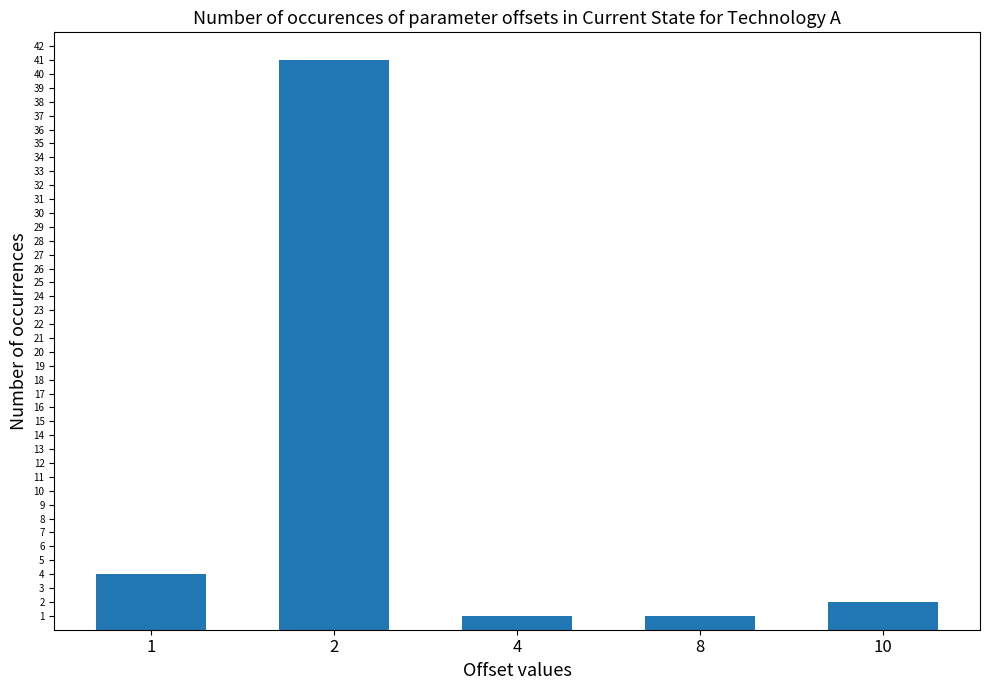

What is the change in value from 4 to 10?

+1